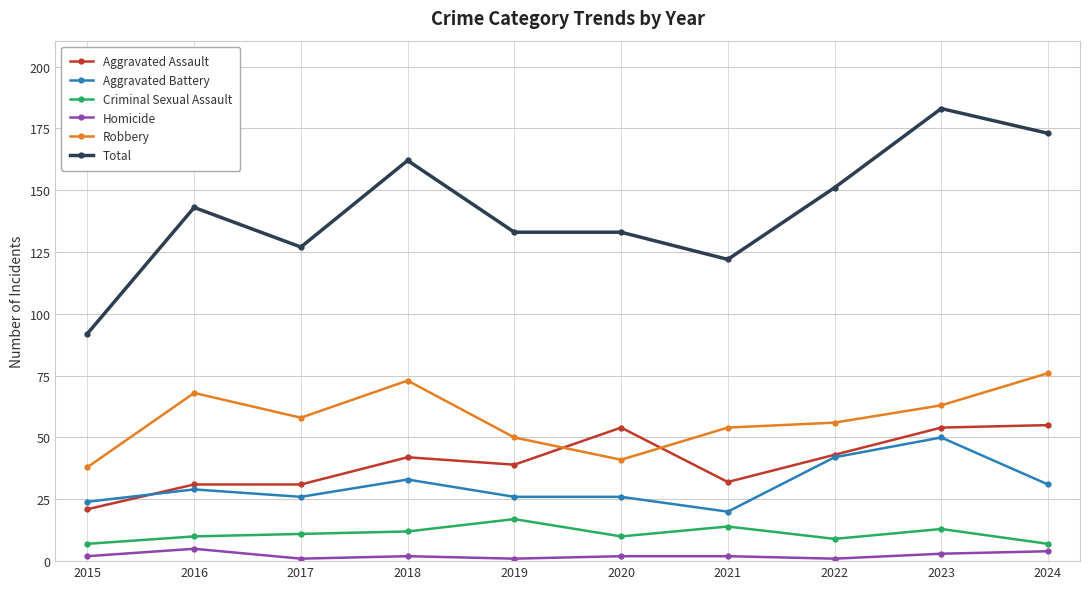

Is it true that Criminal Sexual Assault equals 6 at 2023?

False